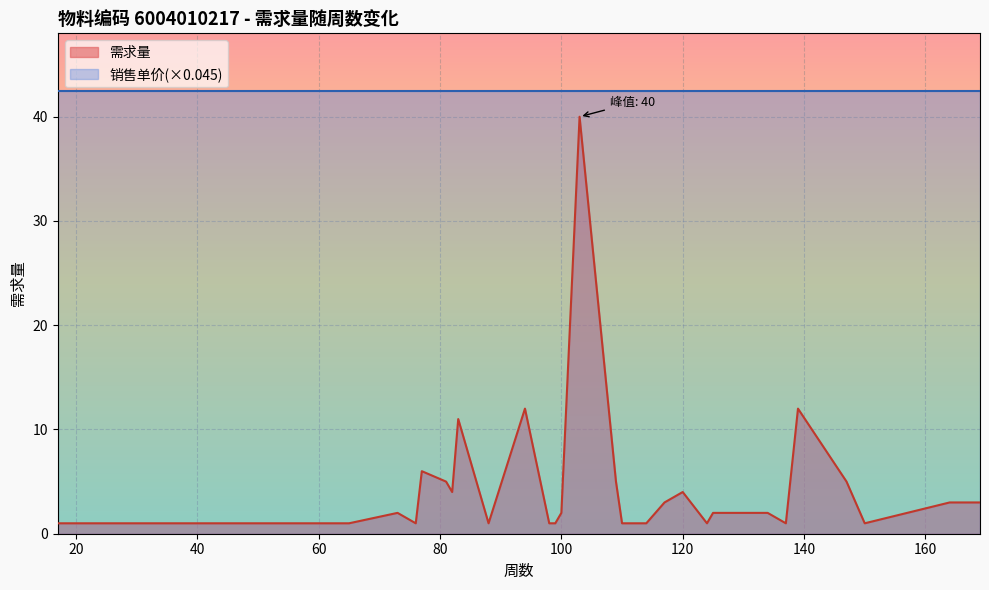

At which category does the data reach its first local peak?

73